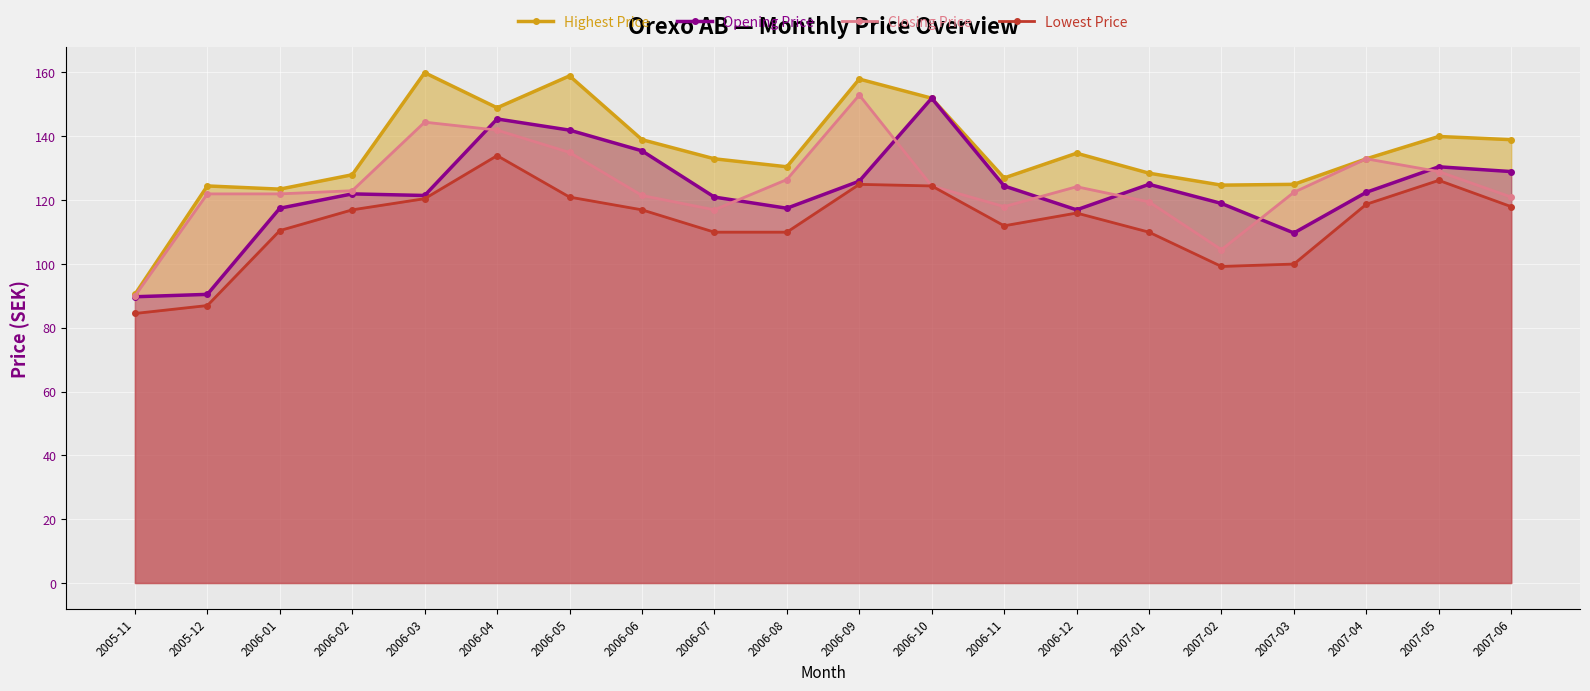

How many values in the Lowest Price series exceed 116?

10